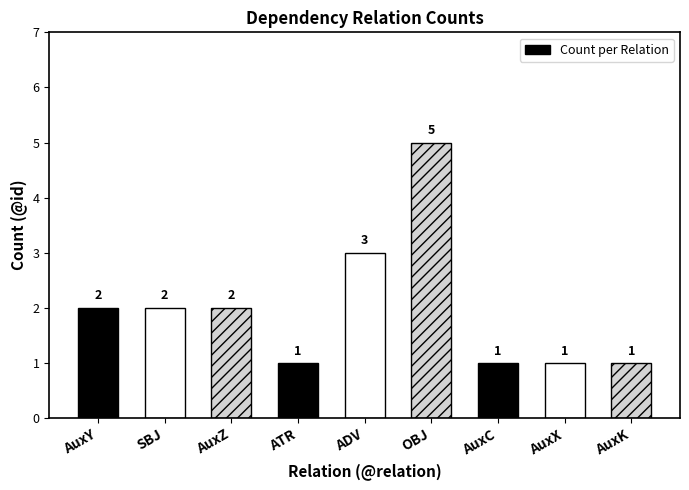

True or false: the data shows 2 at AuxY.

True